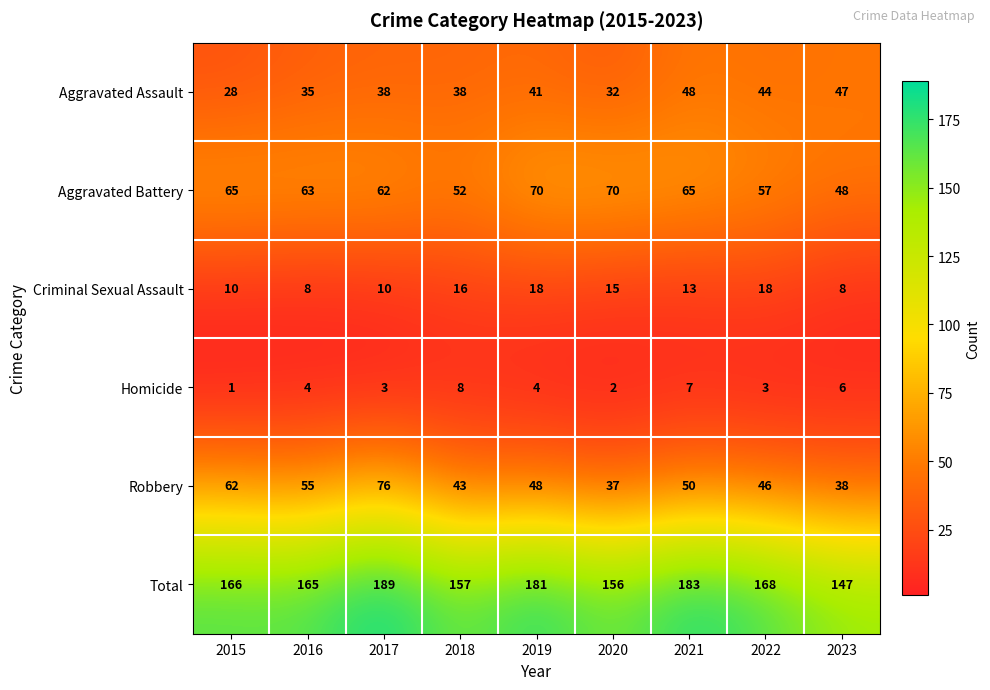

What is the difference between the second highest and second lowest values in the Robbery series?

24